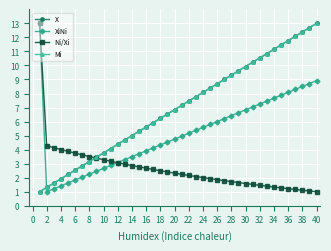

Does the chart have visible grid lines?

Yes